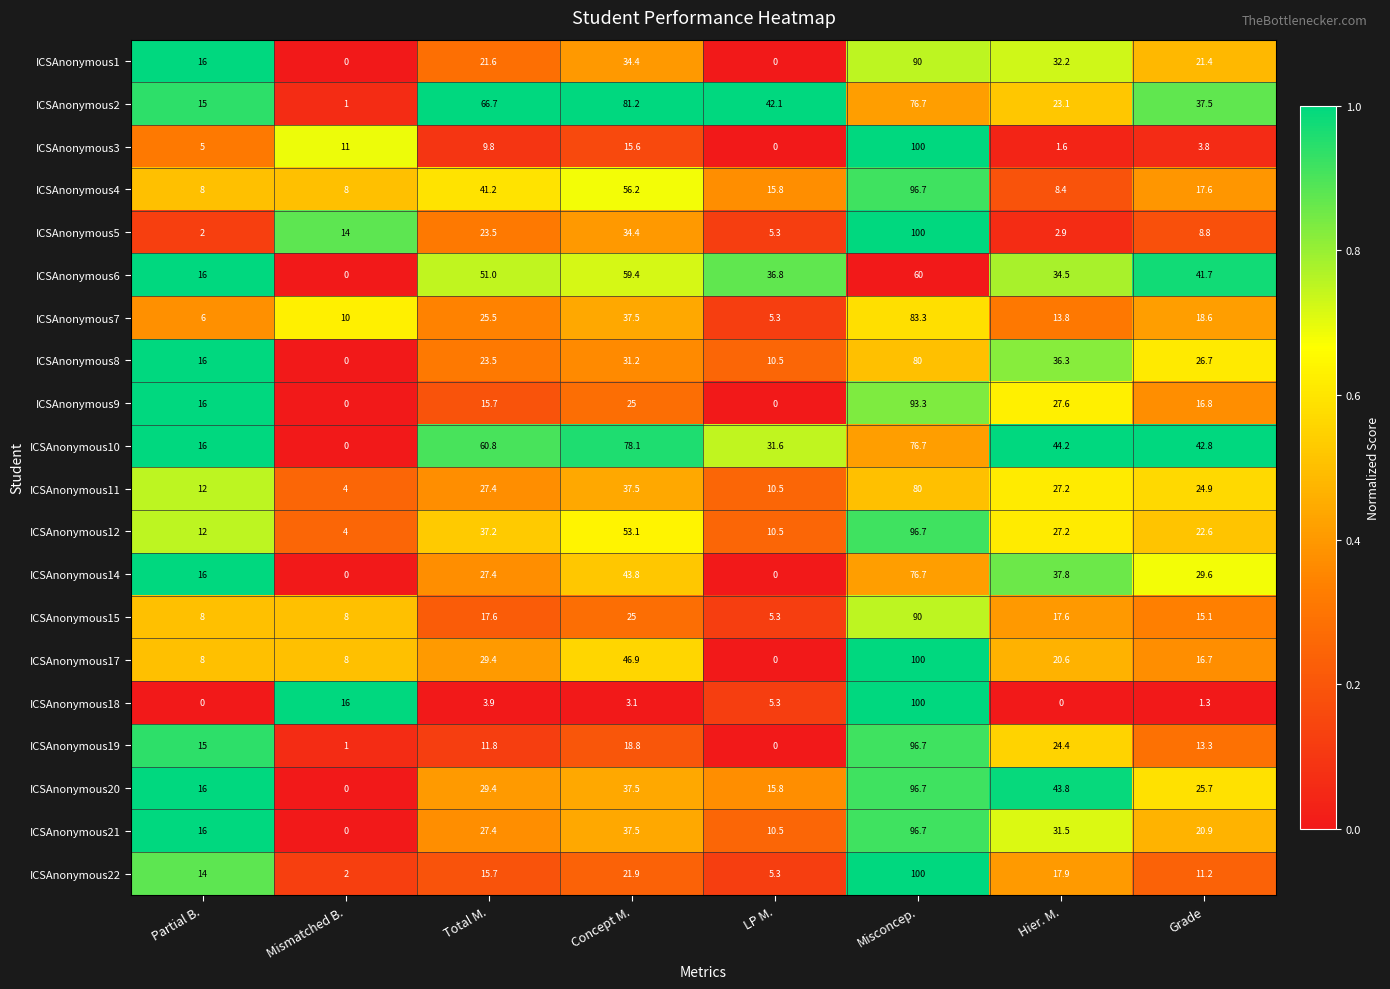

What is the difference between the maximum and minimum values in the ICSAnonymous3 series?

100.0